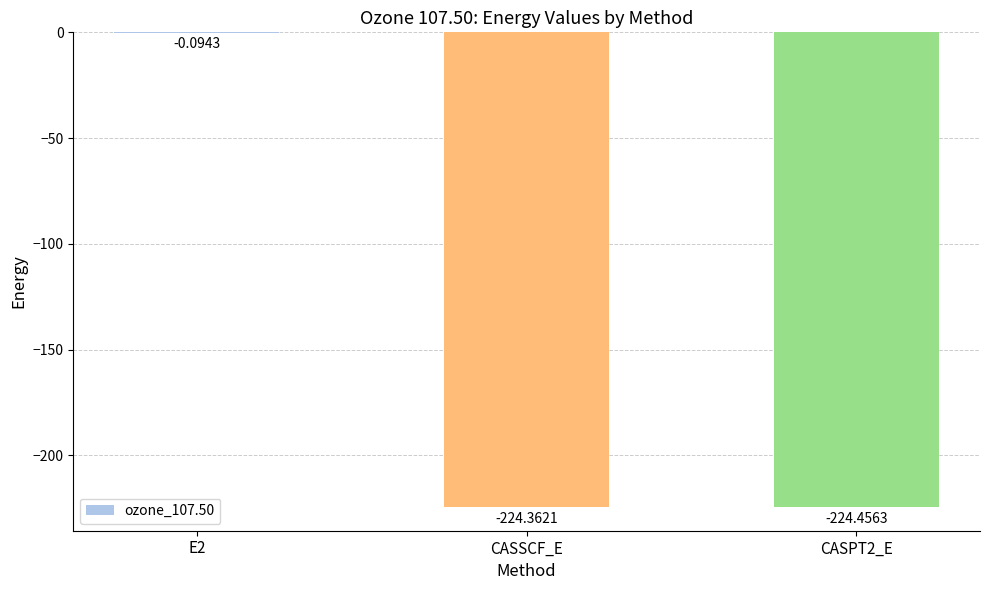

What is the difference between the values at E2 and CASSCF_E?

224.3